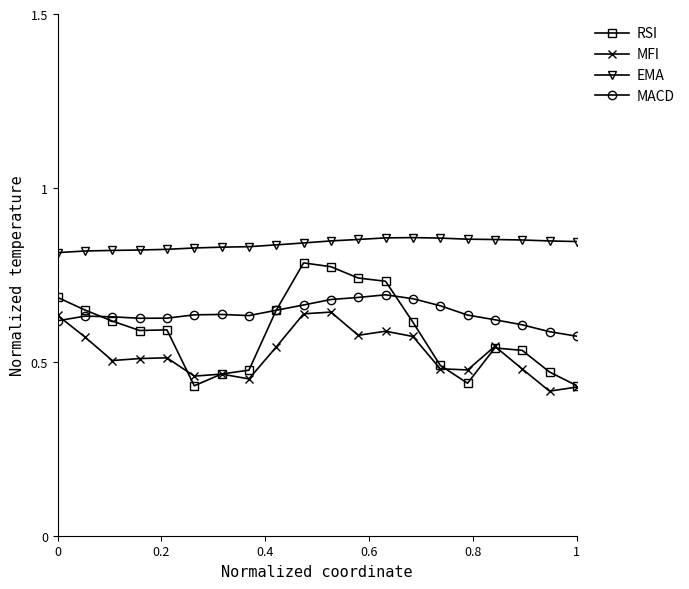

True or false: EMA and MFI intersect in this chart.

False